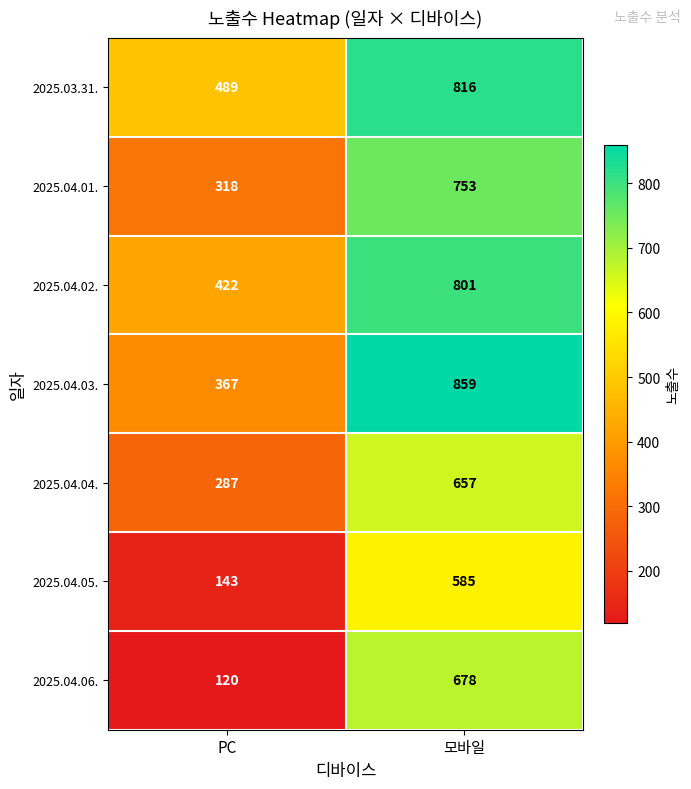

Reading left to right, list all the values displayed in this chart.

2025.03.31.: PC=489	모바일=816
2025.04.01.: PC=318	모바일=753
2025.04.02.: PC=422	모바일=801
2025.04.03.: PC=367	모바일=859
2025.04.04.: PC=287	모바일=657
2025.04.05.: PC=143	모바일=585
2025.04.06.: PC=120	모바일=678